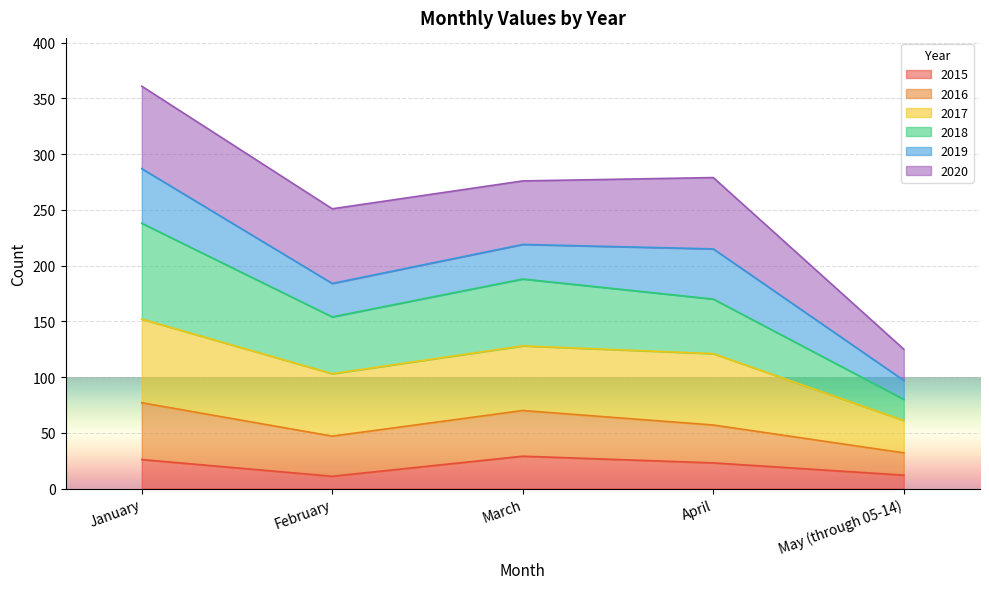

At which category does the chart reach its peak across all series?

January